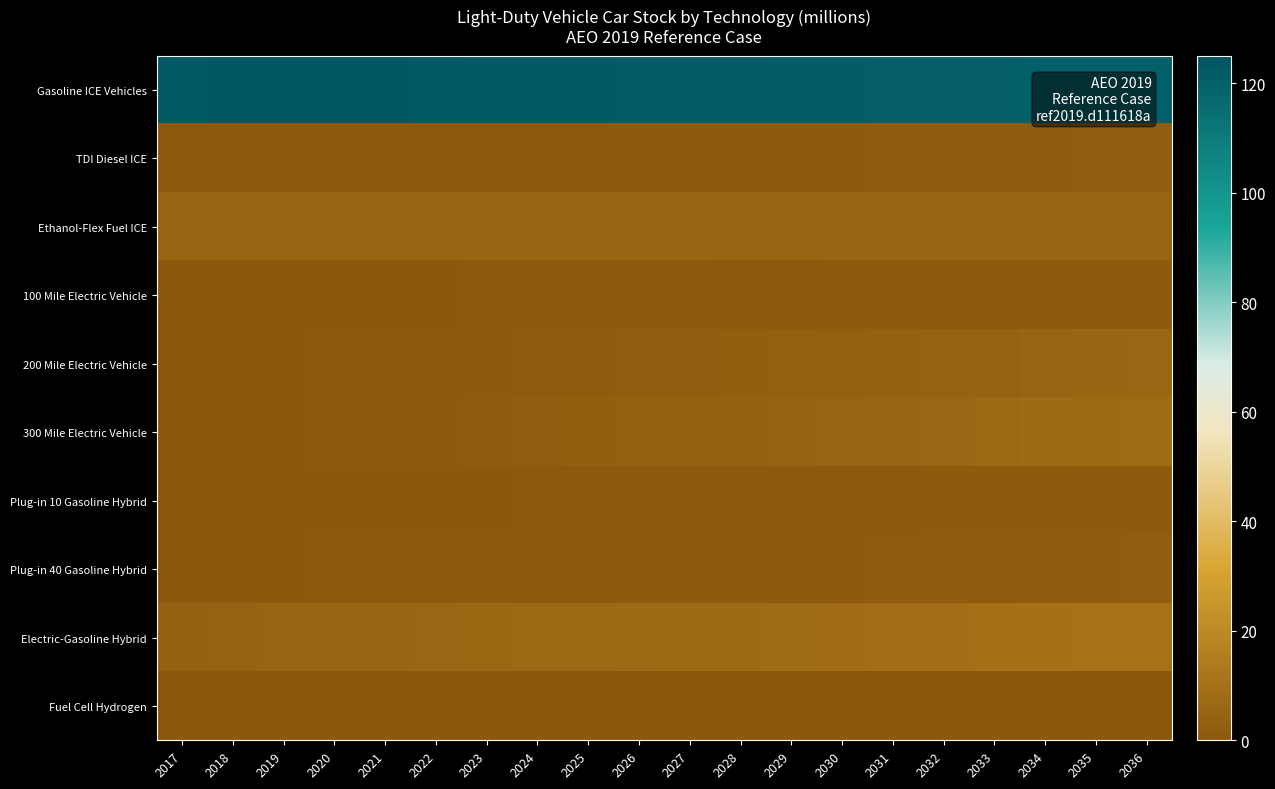

Reading left to right, extract all data points from this chart.

Gasoline ICE Vehicles: 2017=122.7	2018=123.1	2019=123.3	2020=123.2	2021=123.1	2022=122.7	2023=122.5	2024=122.3	2025=122.1	2026=122.0	2027=121.9	2028=121.7	2029=121.5	2030=121.2	2031=121.0	2032=120.8	2033=120.7	2034=120.6	2035=120.5	2036=120.6
TDI Diesel ICE: 2017=0.8	2018=0.8	2019=0.8	2020=0.8	2021=0.8	2022=0.8	2023=0.8	2024=0.8	2025=0.9	2026=1.0	2027=1.0	2028=1.1	2029=1.2	2030=1.4	2031=1.5	2032=1.6	2033=1.8	2034=1.9	2035=2.0	2036=2.2
Ethanol-Flex Fuel ICE: 2017=4.8	2018=4.9	2019=5.0	2020=5.1	2021=5.1	2022=5.1	2023=5.1	2024=5.1	2025=5.1	2026=5.0	2027=4.9	2028=4.8	2029=4.7	2030=4.6	2031=4.5	2032=4.5	2033=4.5	2034=4.5	2035=4.5	2036=4.5
100 Mile Electric Vehicle: 2017=0.2	2018=0.2	2019=0.3	2020=0.3	2021=0.4	2022=0.4	2023=0.5	2024=0.6	2025=0.7	2026=0.8	2027=0.8	2028=0.9	2029=1.0	2030=1.0	2031=1.1	2032=1.1	2033=1.2	2034=1.2	2035=1.3	2036=1.3
200 Mile Electric Vehicle: 2017=0.1	2018=0.2	2019=0.3	2020=0.6	2021=0.8	2022=1.0	2023=1.2	2024=1.5	2025=1.8	2026=2.1	2027=2.4	2028=2.7	2029=3.0	2030=3.3	2031=3.6	2032=4.0	2033=4.3	2034=4.7	2035=5.0	2036=5.4
300 Mile Electric Vehicle: 2017=0.0	2018=0.2	2019=0.4	2020=0.7	2021=1.0	2022=1.4	2023=1.8	2024=2.2	2025=2.6	2026=3.0	2027=3.4	2028=3.9	2029=4.3	2030=4.8	2031=5.3	2032=5.8	2033=6.4	2034=7.0	2035=7.5	2036=8.1
Plug-in 10 Gasoline Hybrid: 2017=0.2	2018=0.2	2019=0.2	2020=0.3	2021=0.3	2022=0.4	2023=0.4	2024=0.5	2025=0.6	2026=0.6	2027=0.7	2028=0.8	2029=0.8	2030=0.9	2031=1.0	2032=1.0	2033=1.1	2034=1.1	2035=1.2	2036=1.2
Plug-in 40 Gasoline Hybrid: 2017=0.2	2018=0.3	2019=0.4	2020=0.5	2021=0.6	2022=0.7	2023=0.8	2024=0.9	2025=1.0	2026=1.1	2027=1.1	2028=1.2	2029=1.3	2030=1.4	2031=1.5	2032=1.6	2033=1.7	2034=1.8	2035=1.9	2036=2.0
Electric-Gasoline Hybrid: 2017=3.7	2018=4.1	2019=4.5	2020=4.9	2021=5.3	2022=5.7	2023=6.0	2024=6.4	2025=6.7	2026=7.0	2027=7.4	2028=7.7	2029=8.1	2030=8.5	2031=8.9	2032=9.2	2033=9.6	2034=10.0	2035=10.3	2036=10.7
Fuel Cell Hydrogen: 2017=0.0	2018=0.0	2019=0.0	2020=0.0	2021=0.0	2022=0.1	2023=0.1	2024=0.1	2025=0.1	2026=0.2	2027=0.2	2028=0.2	2029=0.2	2030=0.3	2031=0.3	2032=0.3	2033=0.3	2034=0.3	2035=0.3	2036=0.4